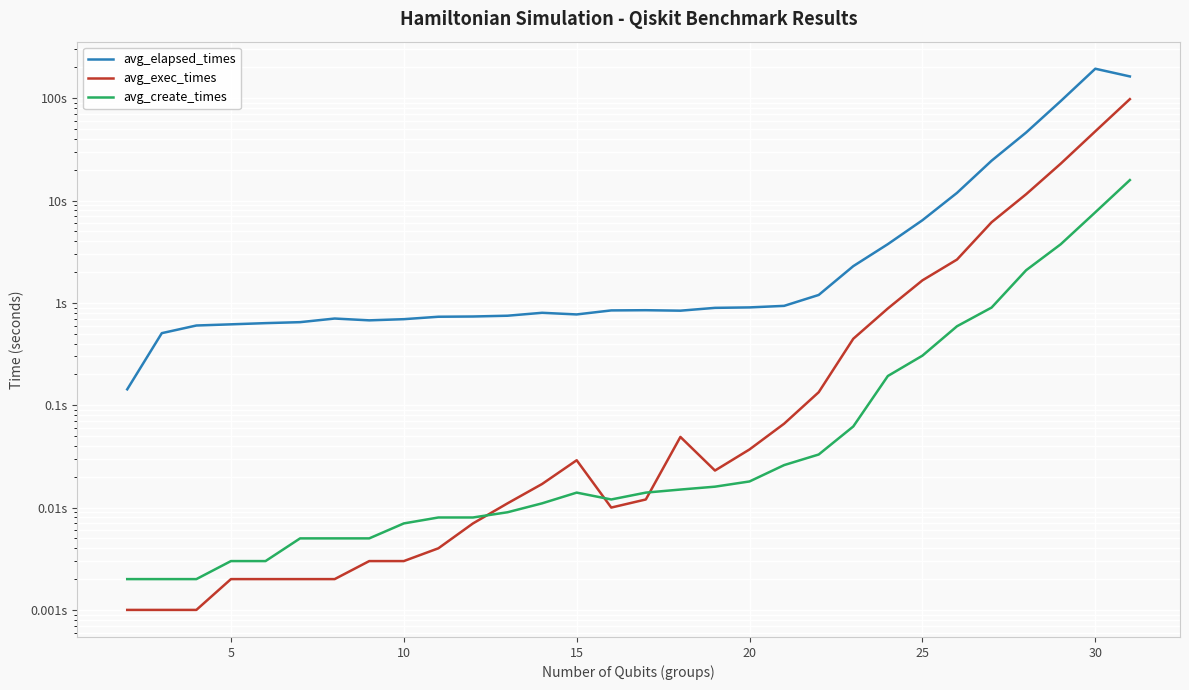

Rank the series at 20 from lowest to highest value.

avg_create_times, avg_exec_times, avg_elapsed_times